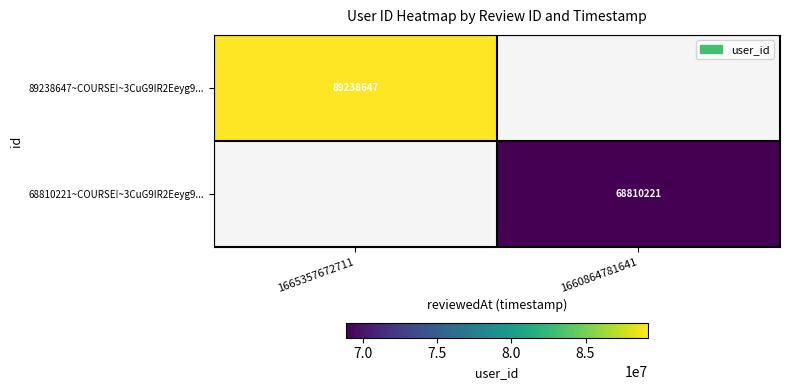

The value of 68810221~COURSE!~3CuG9IR2Eeyg9... at 1660864781641 is 68810221. True or false?

True